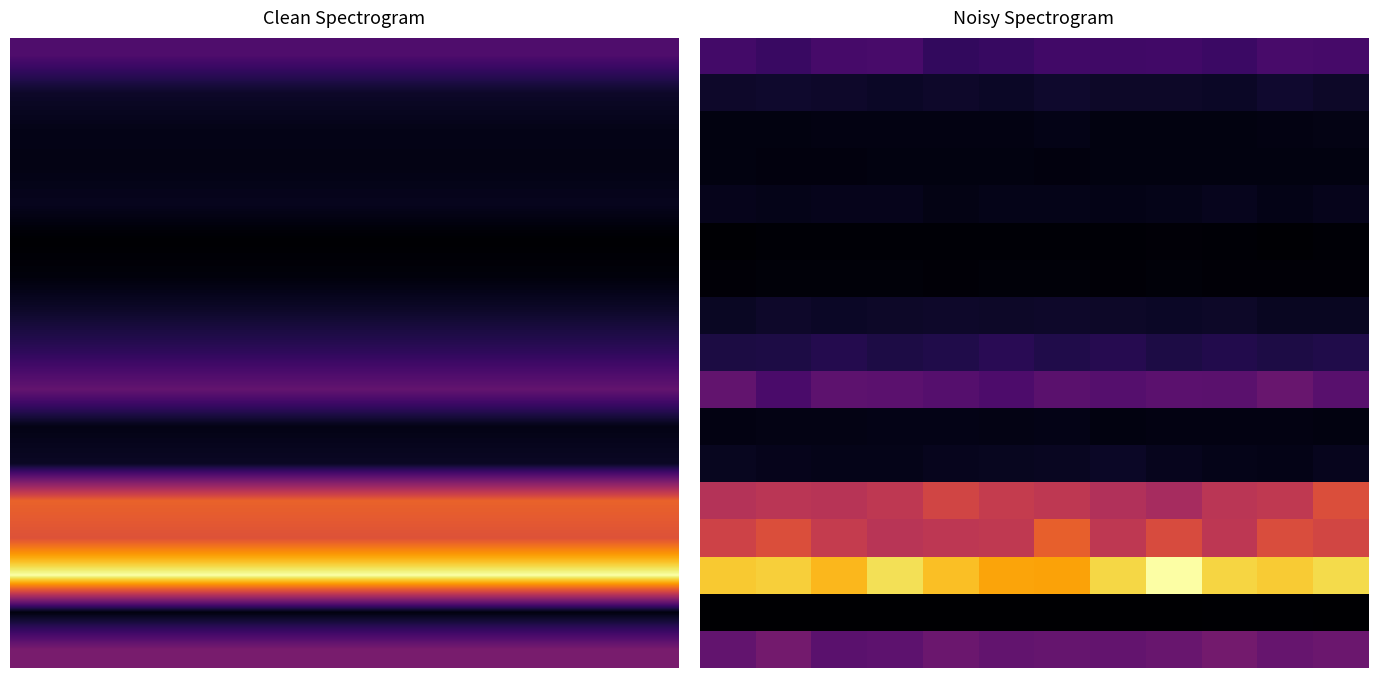

Count the number of data series in this chart.

17